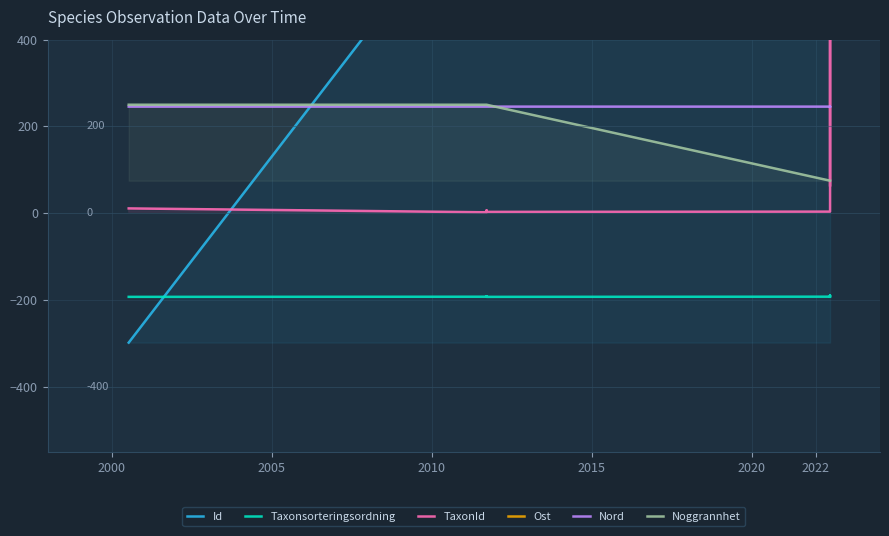

How many intersections are there between Id and Ost?

1